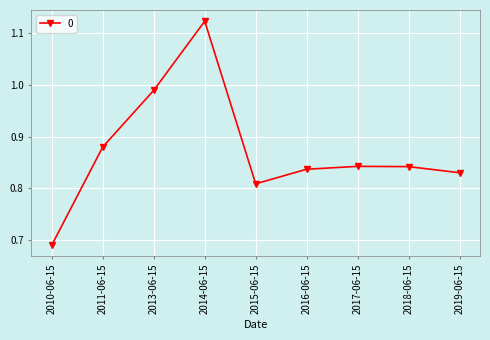

How many points are lower than both their immediate neighbors (excluding endpoints)?

1